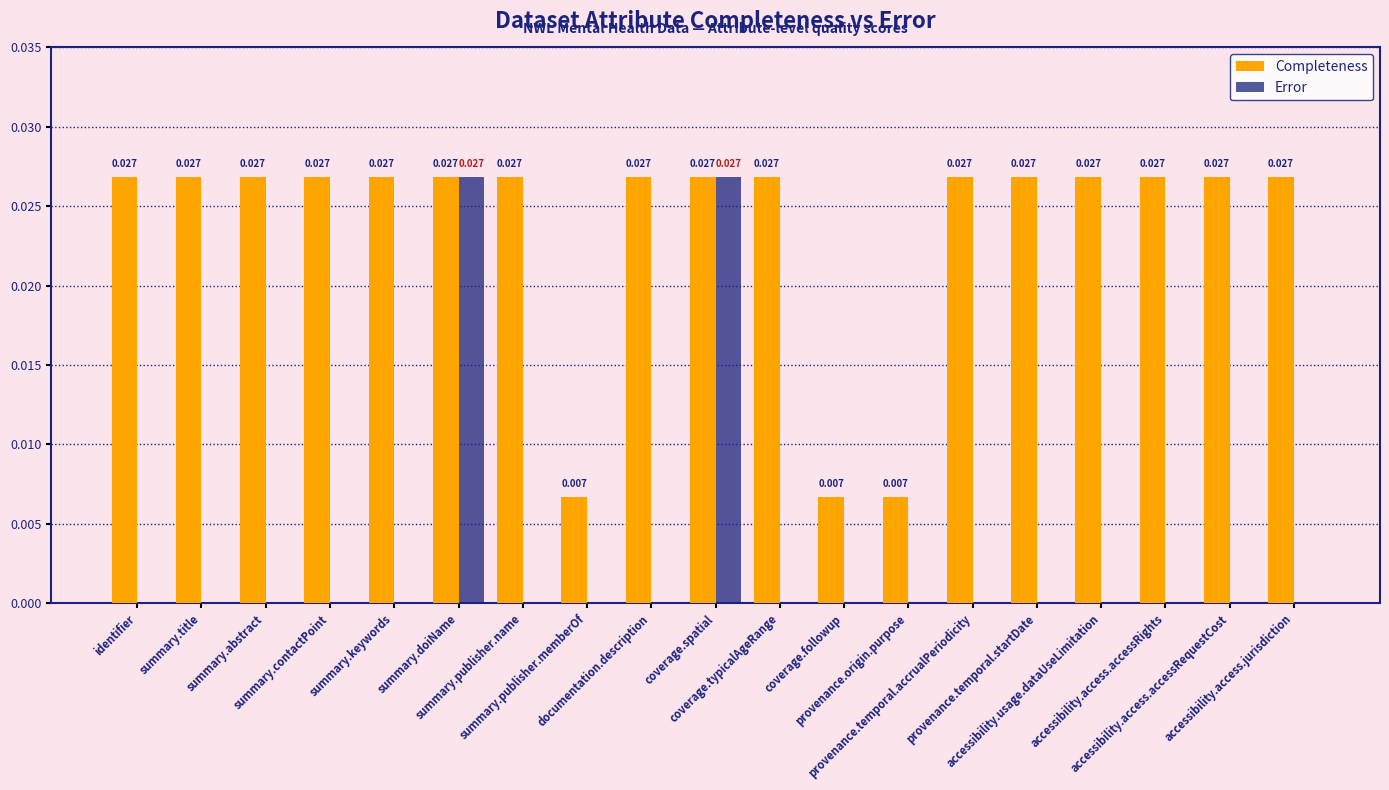

How many data points does each series have?

19